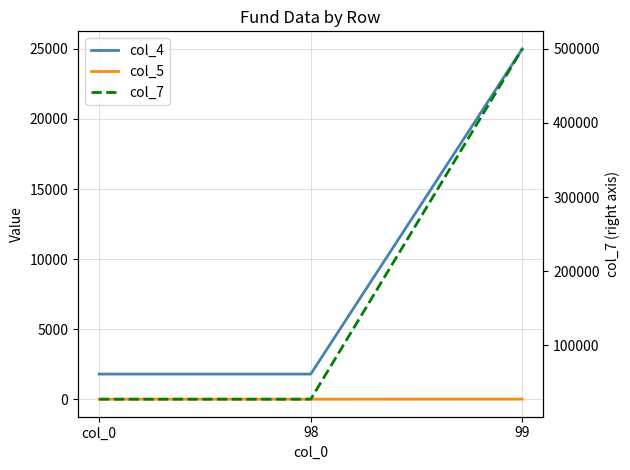

How many distinct data groups are displayed?

3